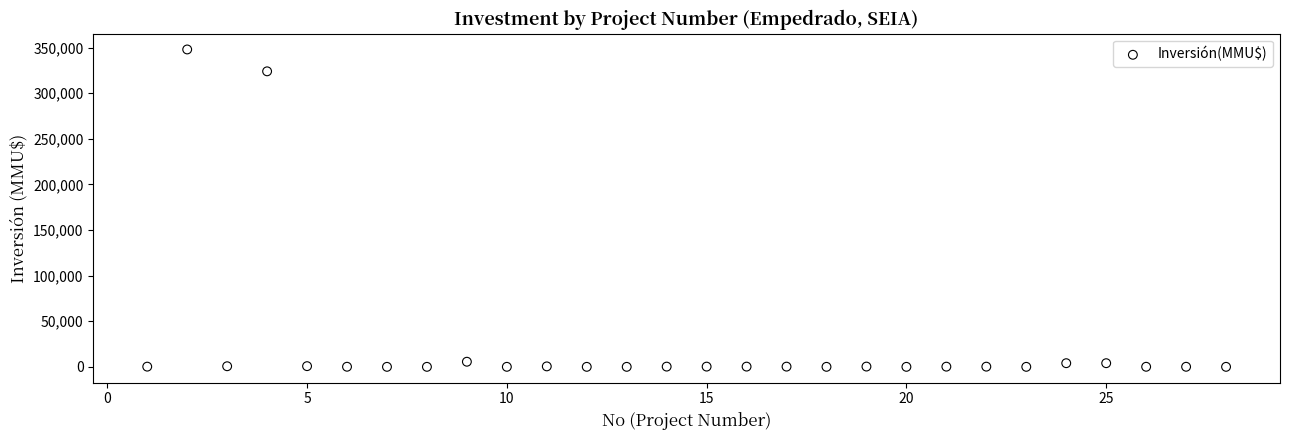

What is the range of Y values (max minus min)?

348000